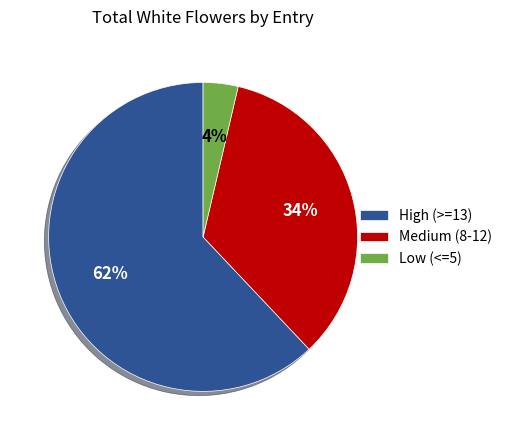

Rank the categories by value from highest to lowest.

High (>=13), Medium (8-12), Low (<=5)